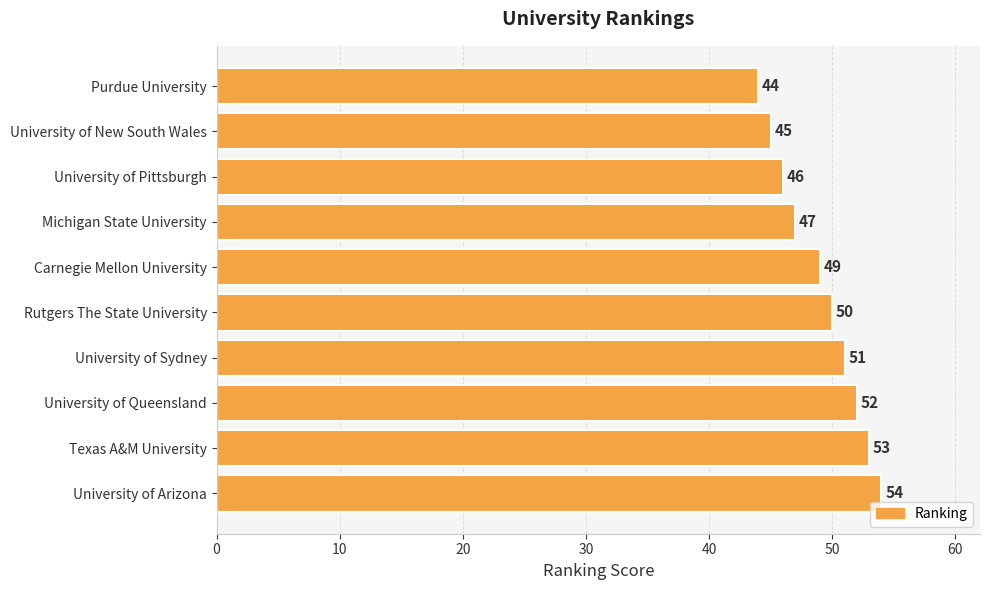

Rank the categories by value from highest to lowest.

University of Arizona, Texas A&M University, University of Queensland, University of Sydney, Rutgers The State University, Carnegie Mellon University, Michigan State University, University of Pittsburgh, University of New South Wales, Purdue University